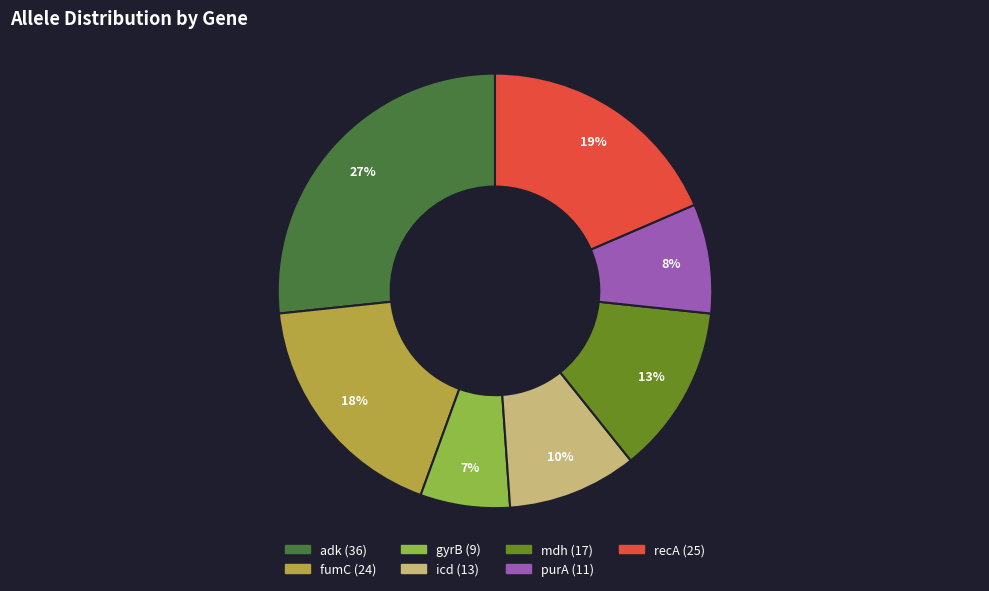

How many slices are in this pie chart?

7